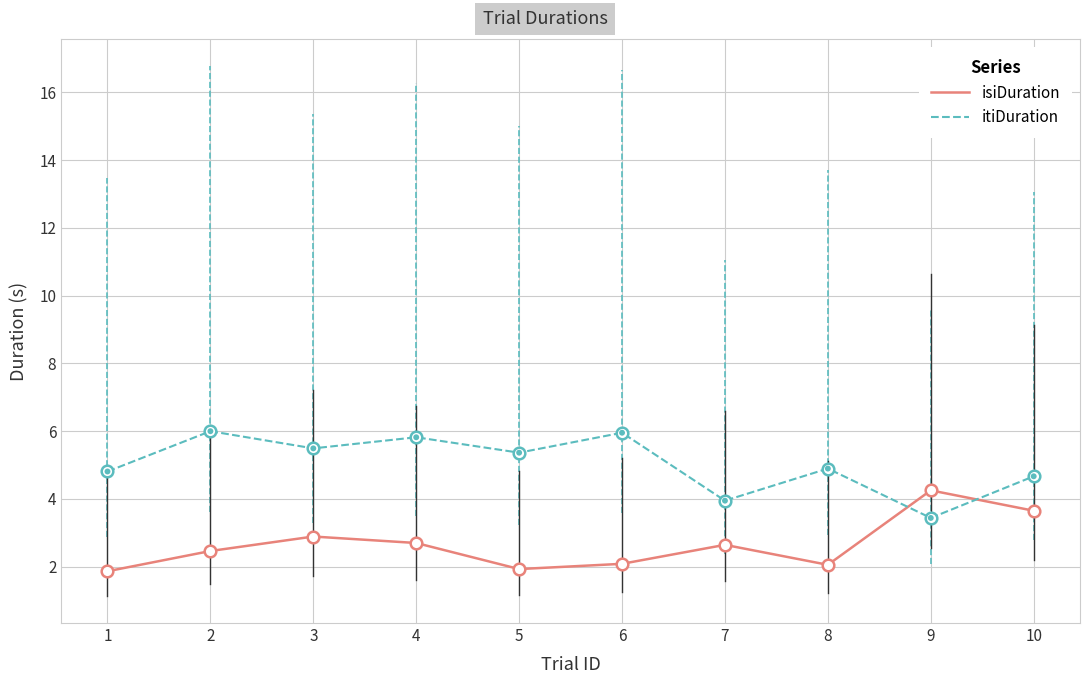

Which series has the largest total across all categories?

itiDuration